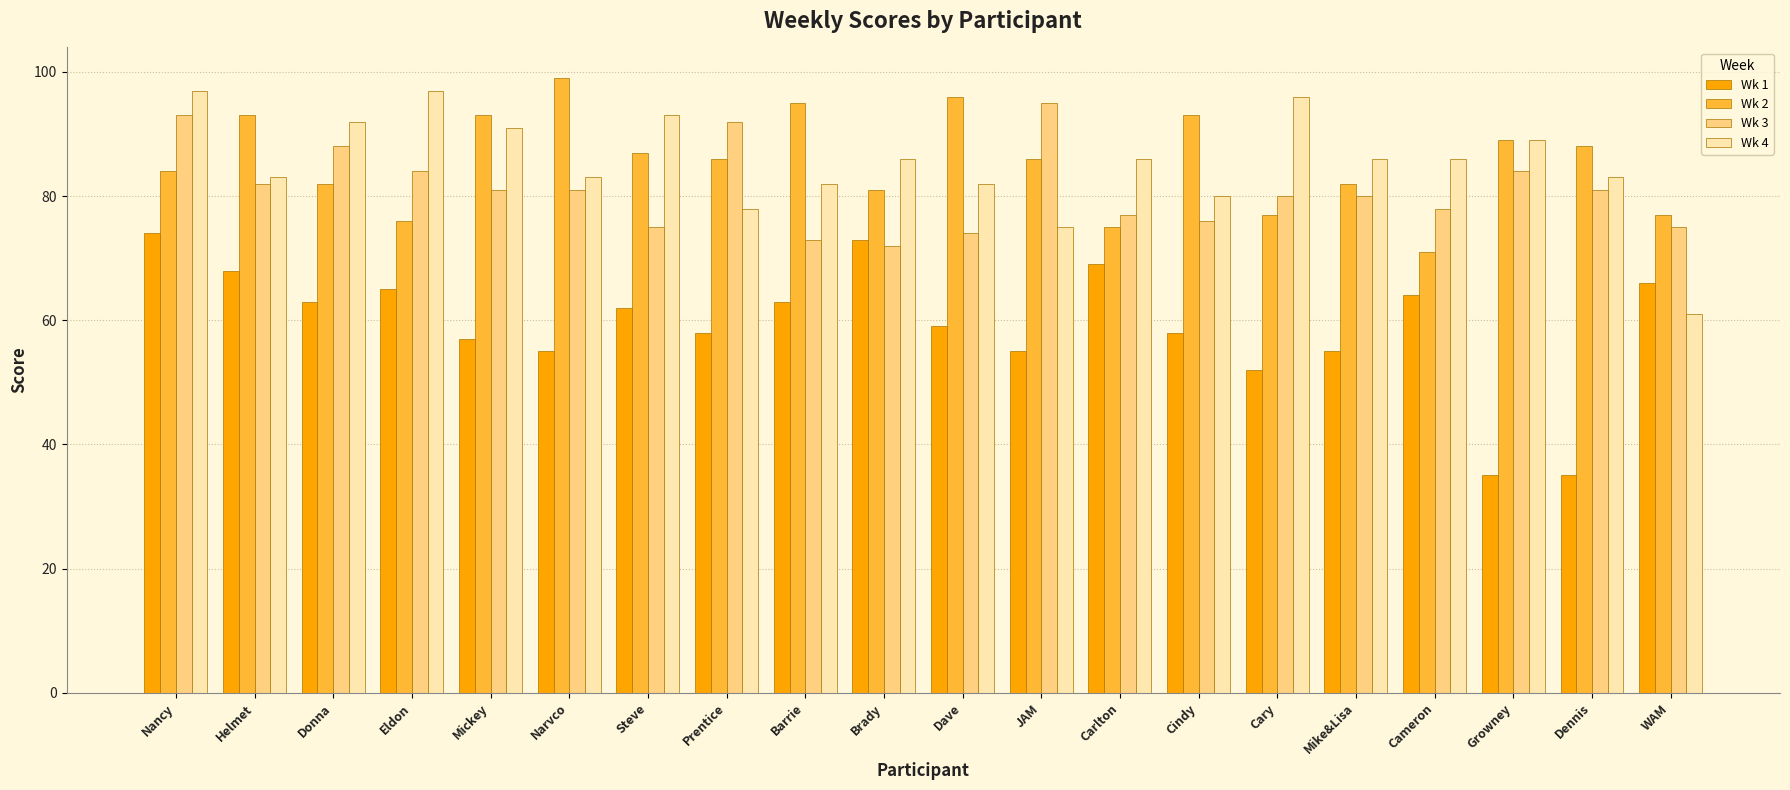

What value does the Wk 3 series have at Carlton?

77